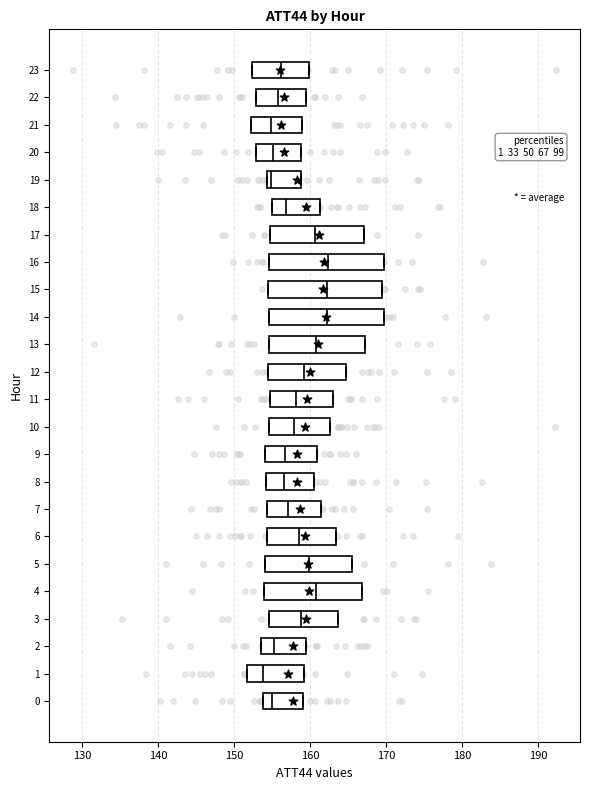

Which box's median line is the furthest to the left?

1